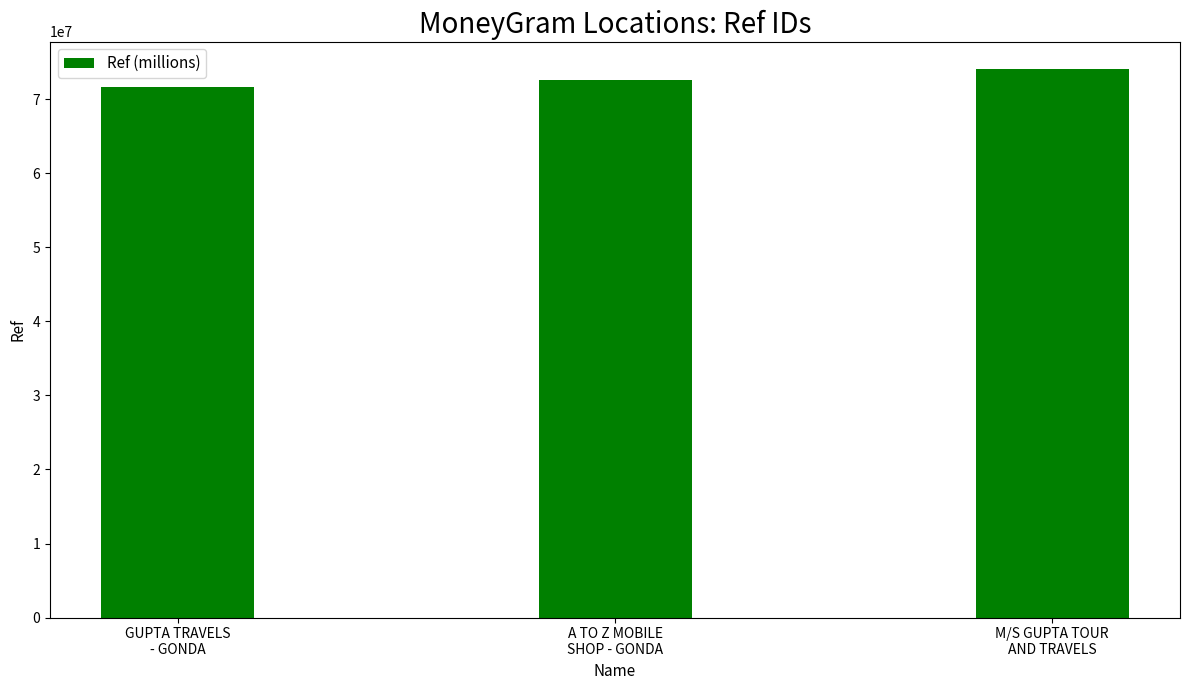

Count the values in the range 71700575 to 74114016.

3